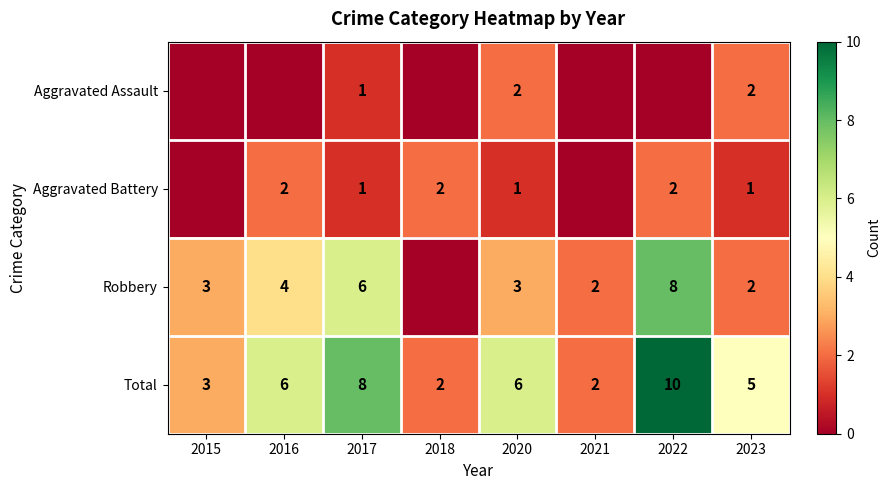

What is the sum of all Total values?

42